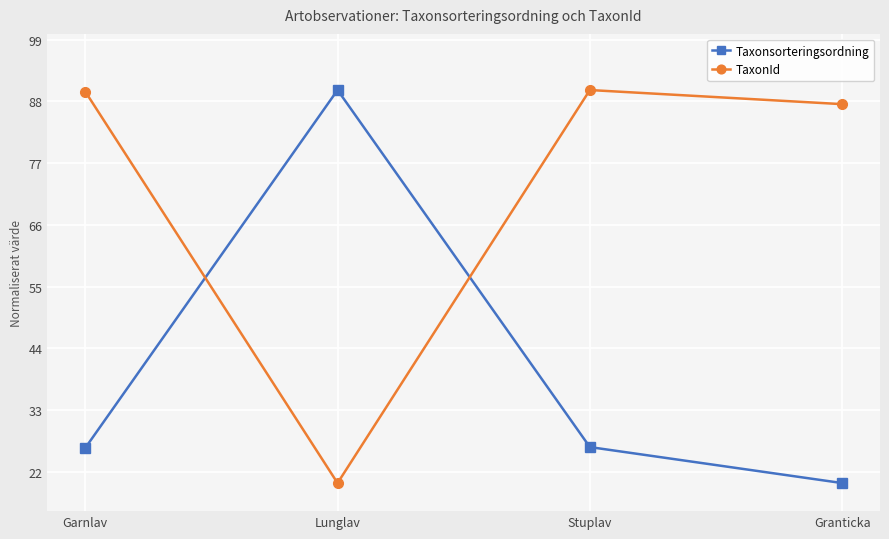

The Taxonsorteringsordning series shows 44.4 at Lunglav. True or false?

False